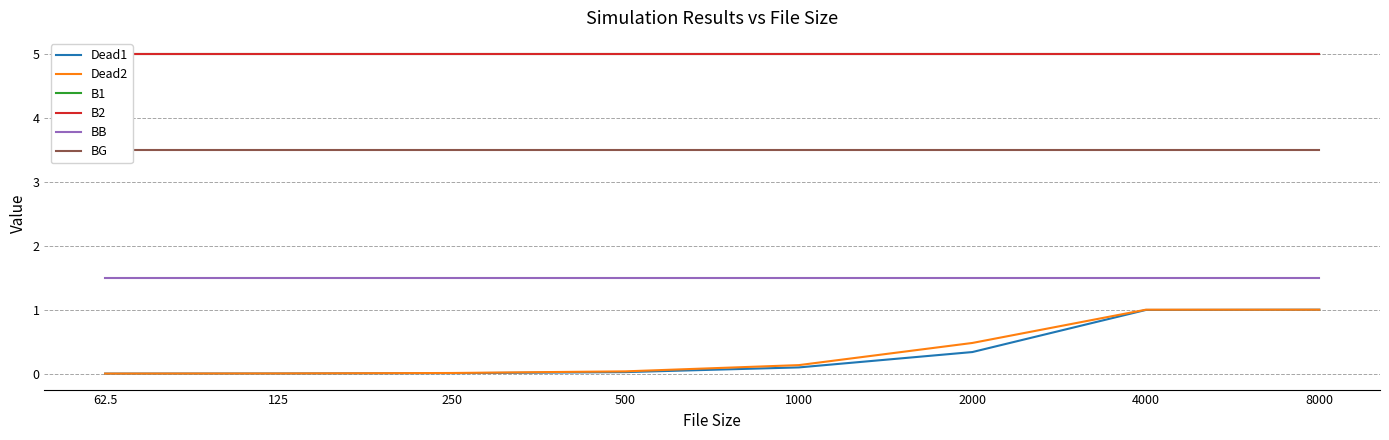

List the series in order of their peak value, highest first.

B1, B2, BG, BB, Dead1, Dead2